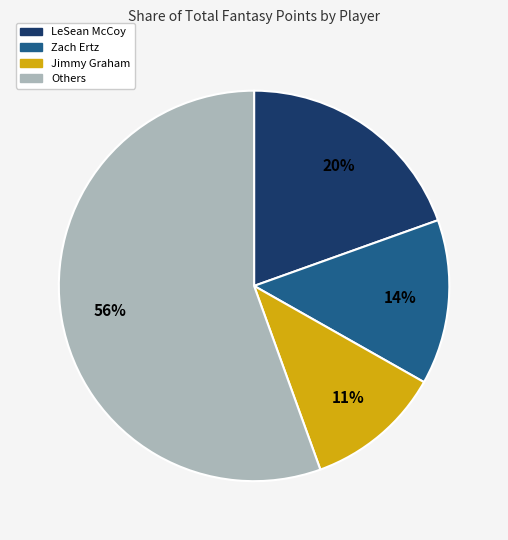

Is there any slice that represents more than half of the pie?

Yes